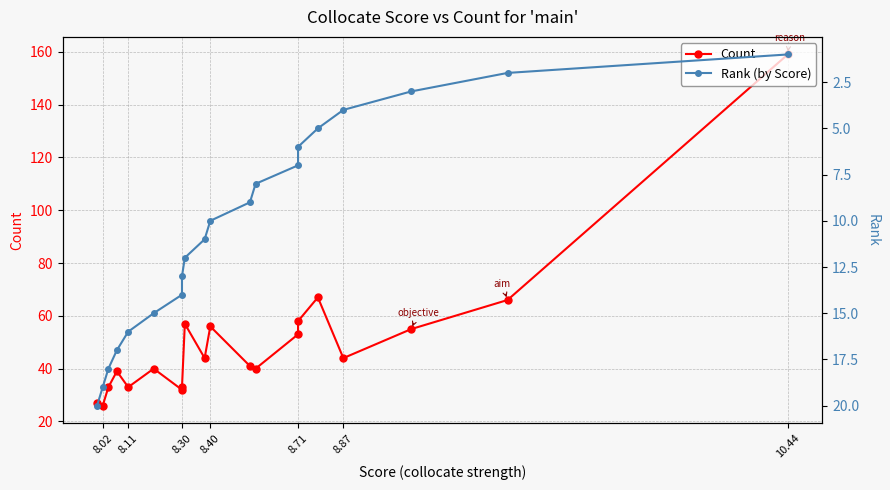

The Count series shows 99 at 8.40. True or false?

False